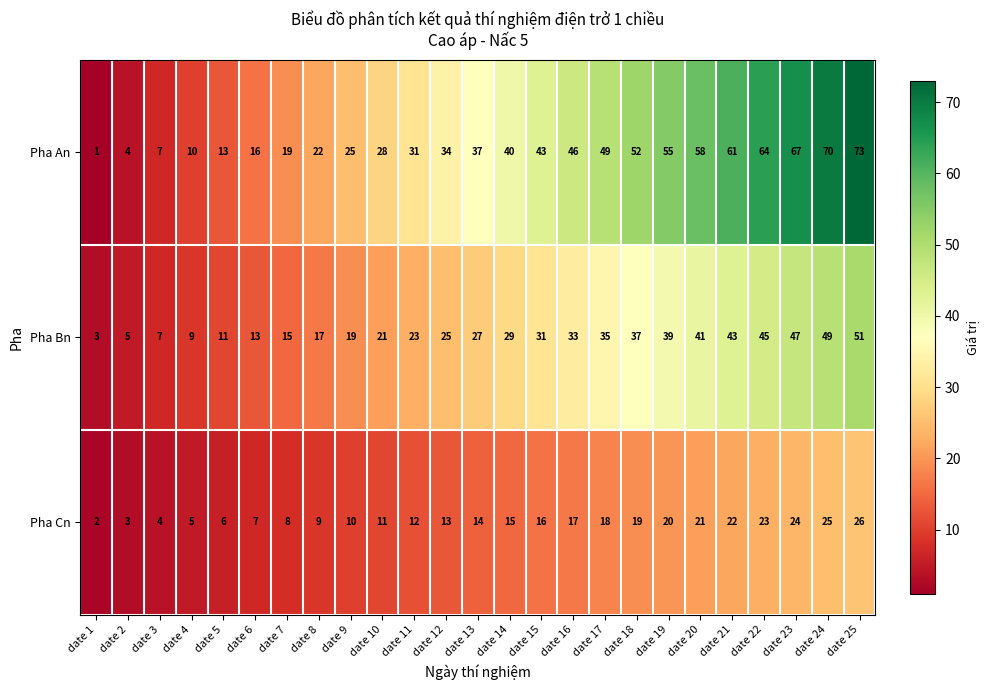

Is it true that Pha Cn equals 1 at date 2?

False